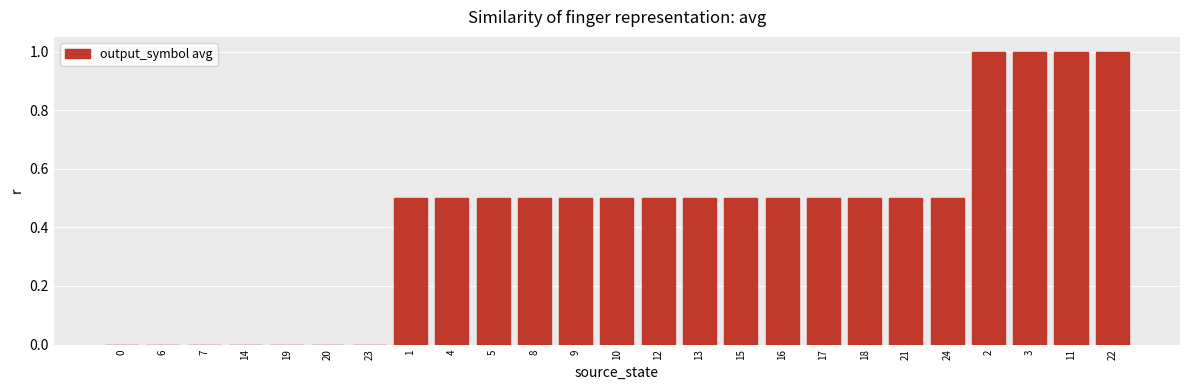

Approximately how many times larger is the value at 1 compared to 22?

0.5